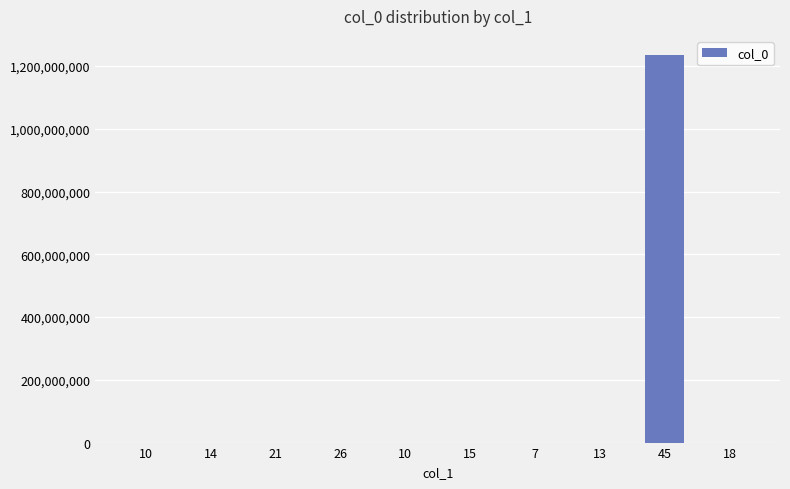

Are the bars grouped side by side (vs. stacked)?

No